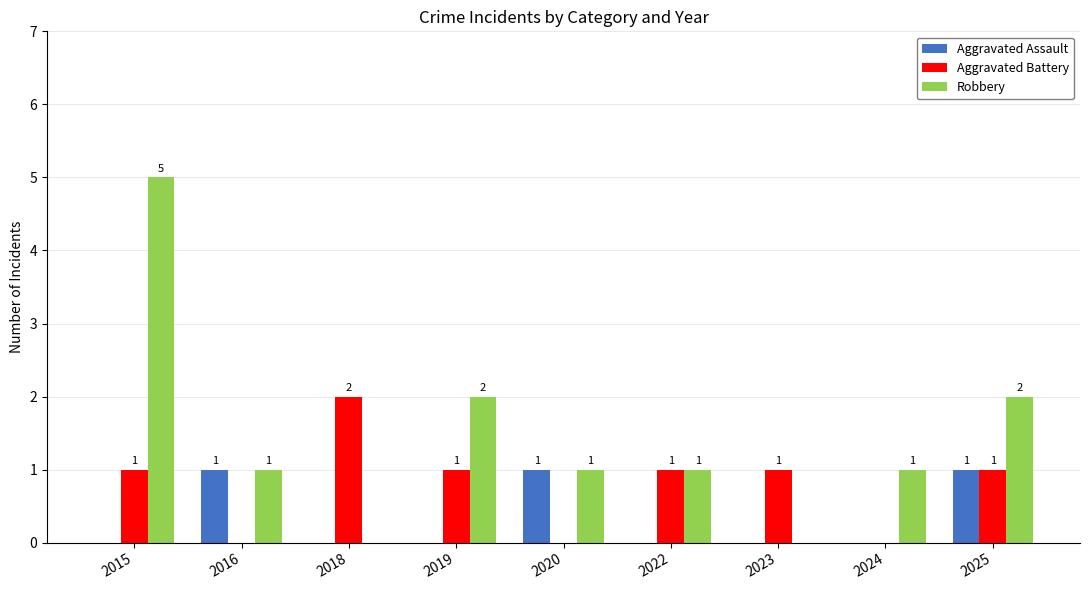

Which category has the highest value in the Robbery series?

2015